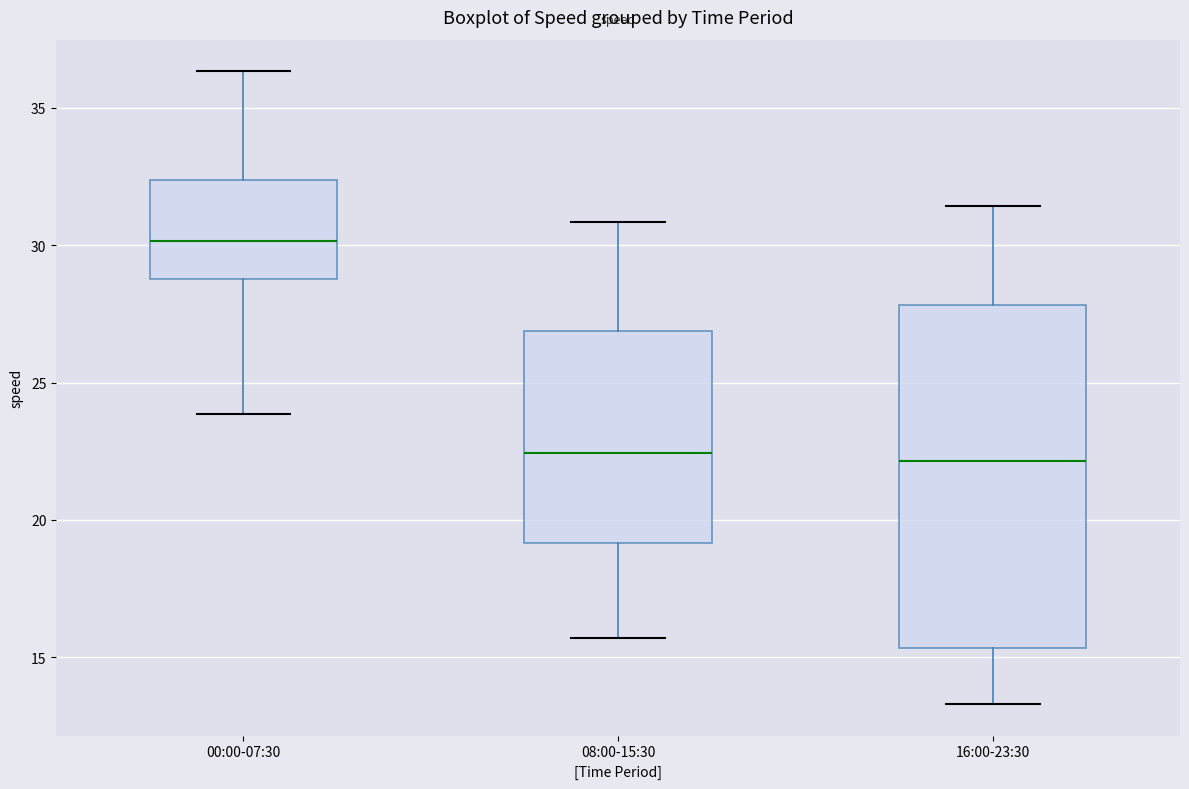

Reading left to right, transcribe this box plot: for each box, give where its median line is, the range the box spans, and where its two whiskers end, as read against the y-axis. The values are not printed on the chart, so give them approximately, as read against the axis.

00:00-07:30: median 30.0, box 29.0 to 32.5, whiskers 24.0 to 36.5
08:00-15:30: median 22.5, box 19.0 to 27.0, whiskers 15.5 to 31.0
16:00-23:30: median 22.0, box 15.5 to 28.0, whiskers 13.5 to 31.5